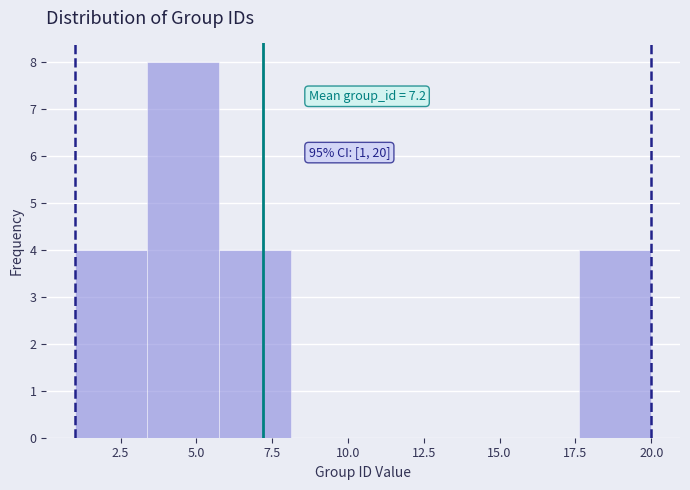

Which range on the x-axis has the tallest bar?

3.5 to 6.0